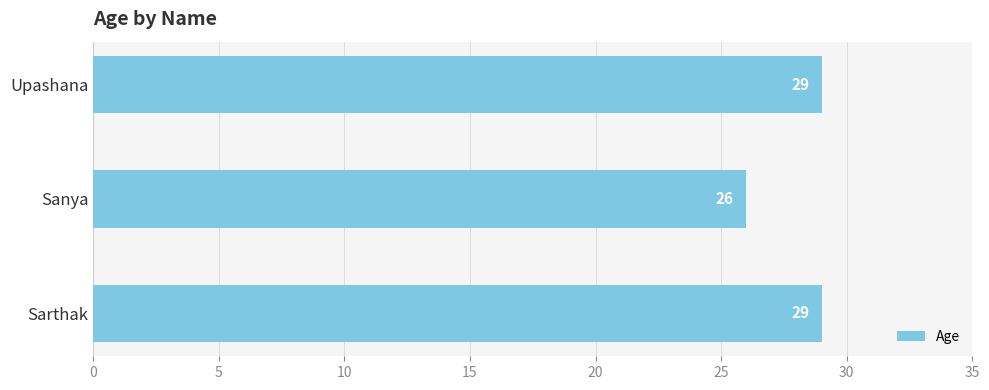

At which category does the chart reach its minimum across all series?

Sanya